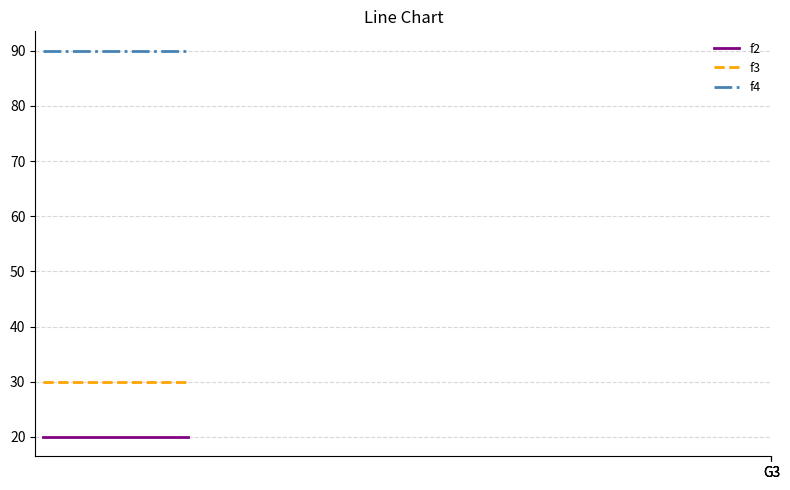

Which series has the largest total across all categories?

f4